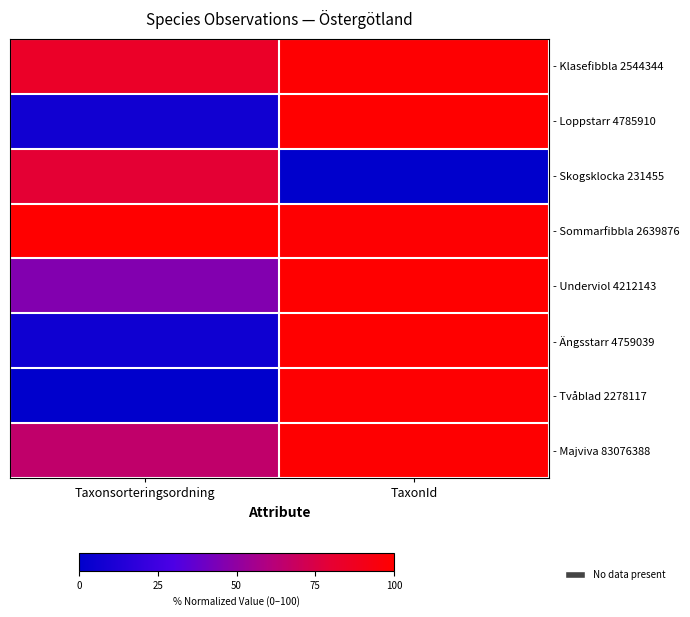

How many series are shown in this chart?

8